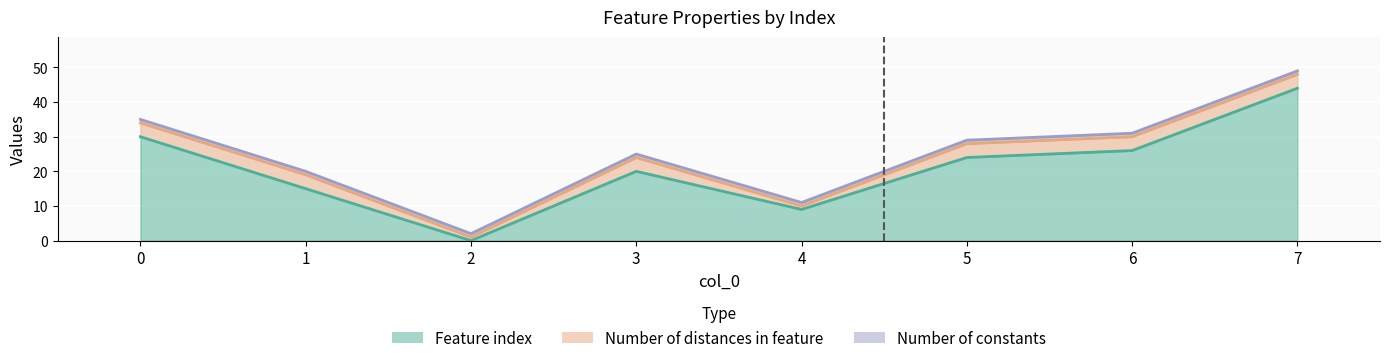

Which series has the widest spread of values?

Feature index